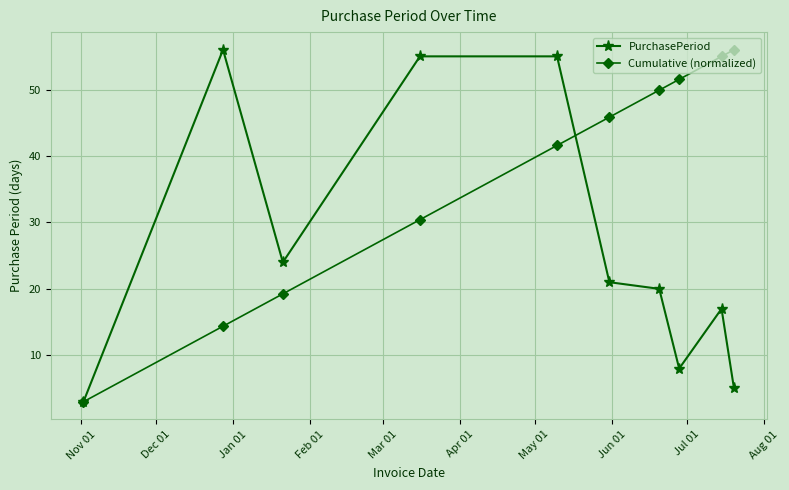

Reading left to right, what are all the values shown in this chart?

PurchasePeriod: 3.0	56.0	24.0	55.0	55.0	21.0	20.0	8.0	17.0	5.0
Cumulative (normalized): 3.0	14.4	19.2	30.4	41.6	45.8	49.9	51.5	55.0	56.0